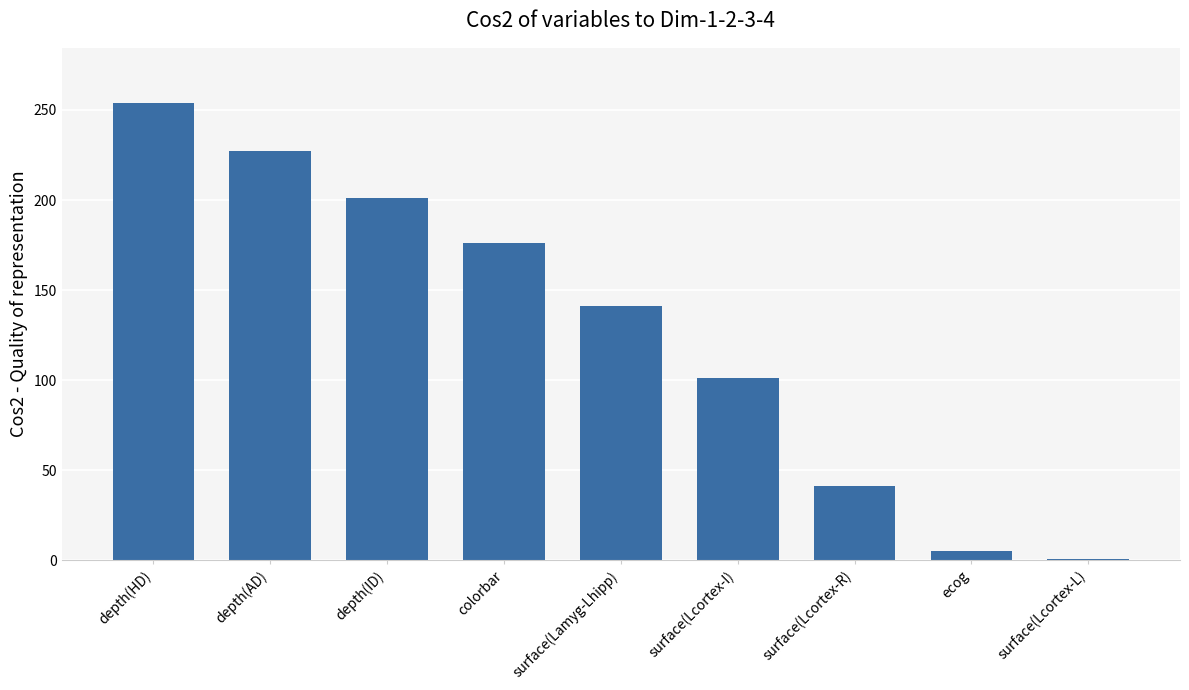

The chart shows a value of 381 at depth(AD). True or false?

False